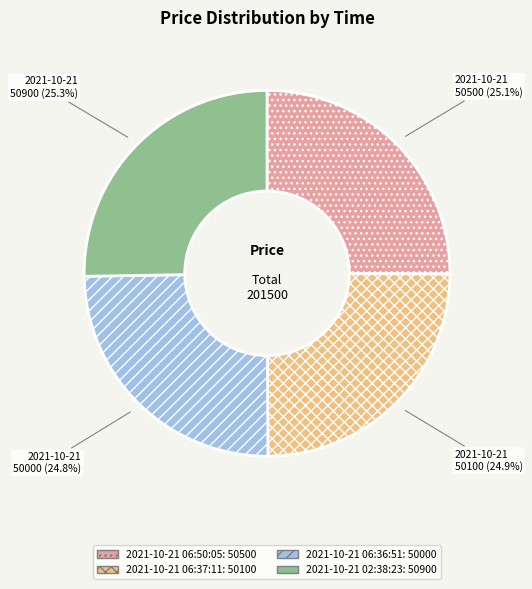

To the nearest percent, what percentage of the pie is 2021-10-21 06:50:05?

25%